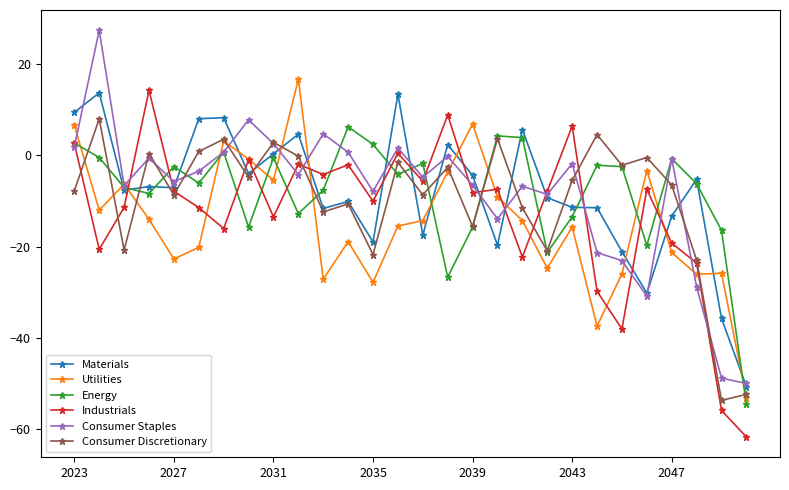

What is the value of the Utilities point at the 5th from the left?

-22.7